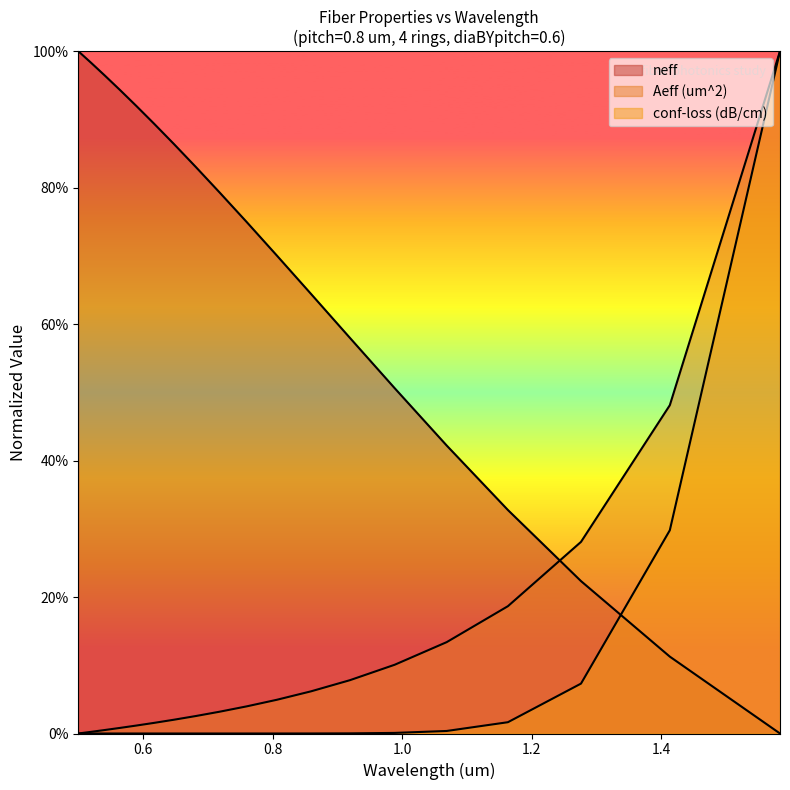

What is the highest value of the conf-loss (dB/cm) series?

1.0